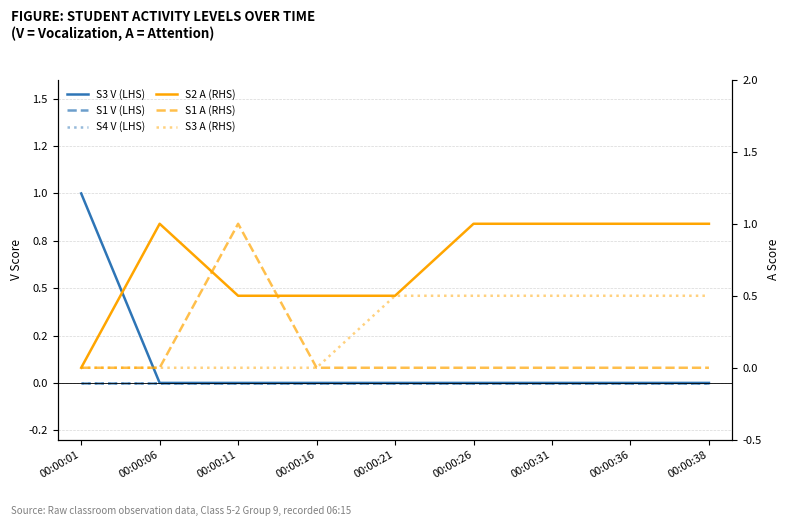

Which series has the largest total across all categories?

S2 A (RHS)